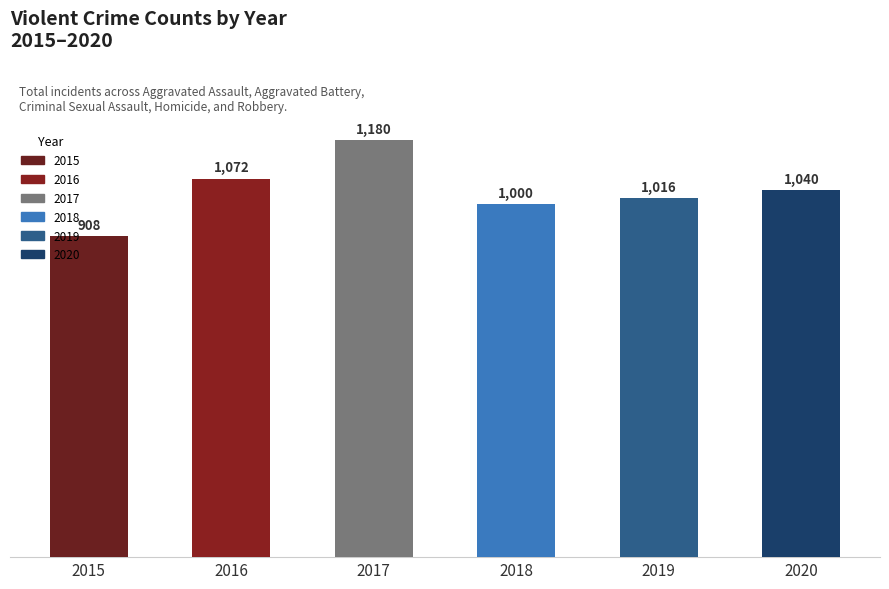

What is the value of the 1st bar from the left?

908